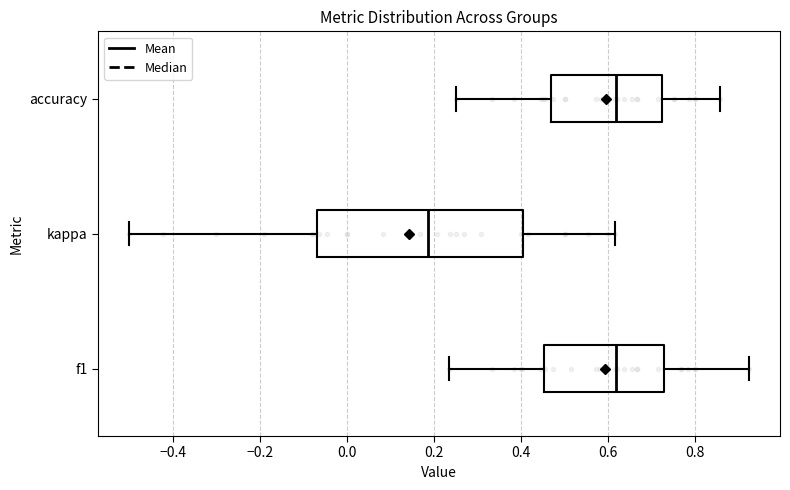

Which box is the widest, from its left edge to its right edge?

kappa